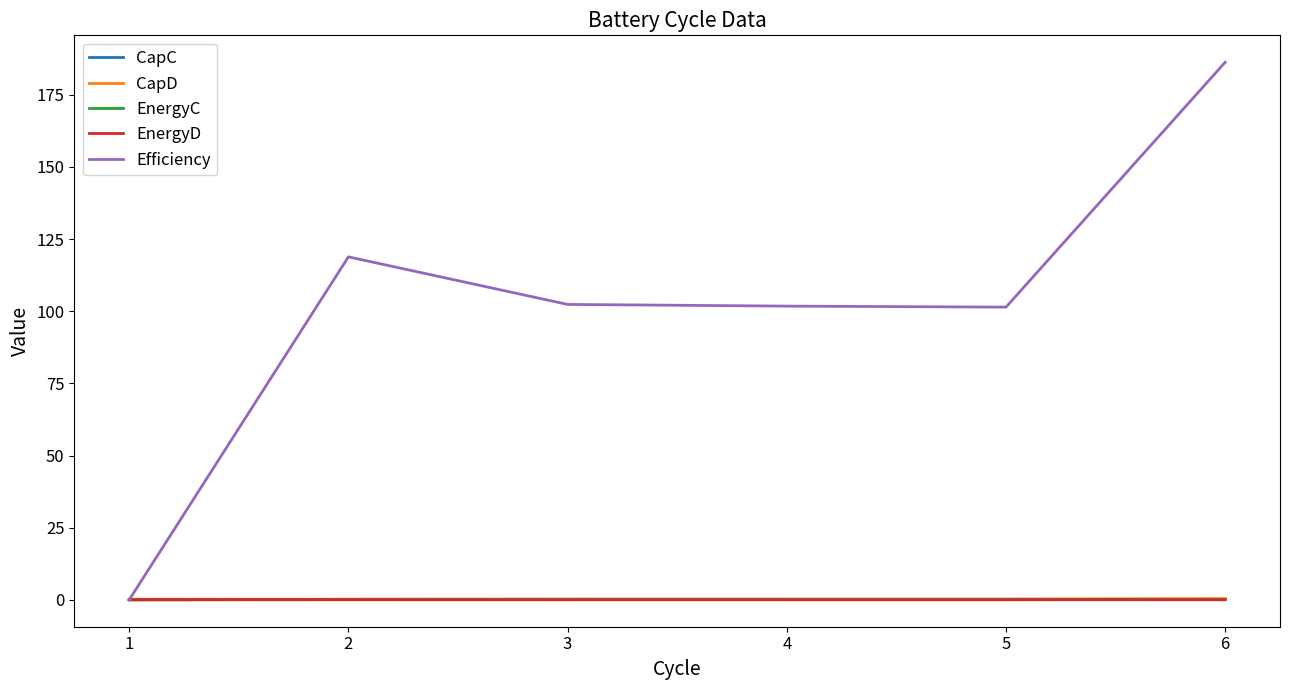

Which series has the largest range (max minus min)?

Efficiency